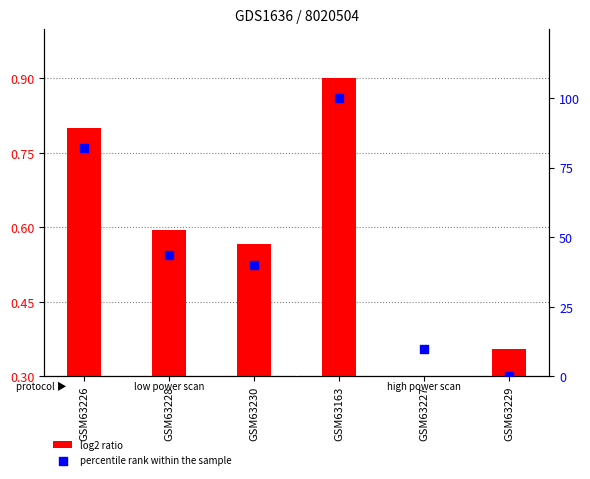

Is the value of percentile rank within the sample at GSM63227 greater than the value of log2 ratio at GSM63230?

Yes